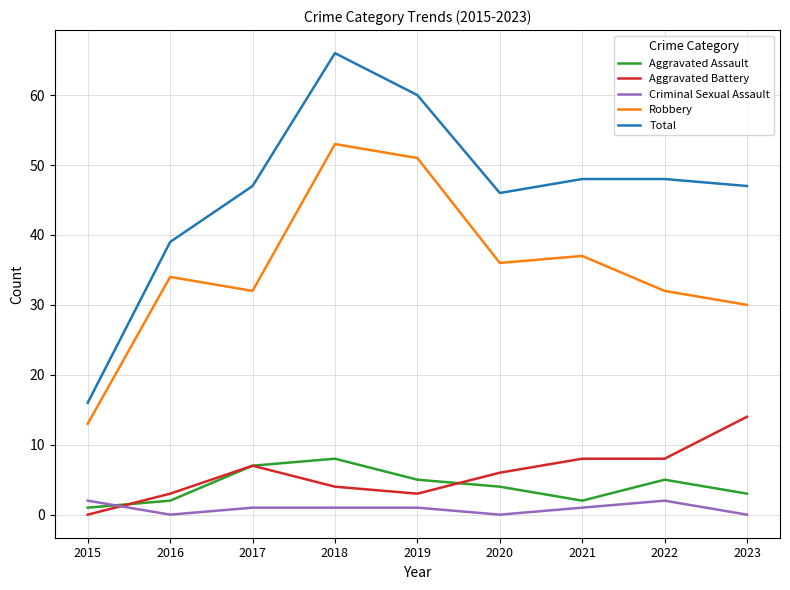

What is the spread (max minus min) of values at 2019?

59